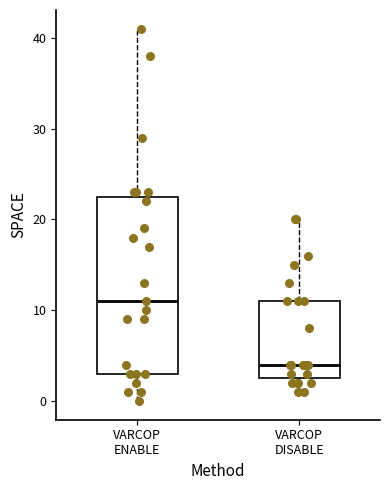

Which box is the tallest, from its lower edge to its upper edge?

VARCOP ENABLE